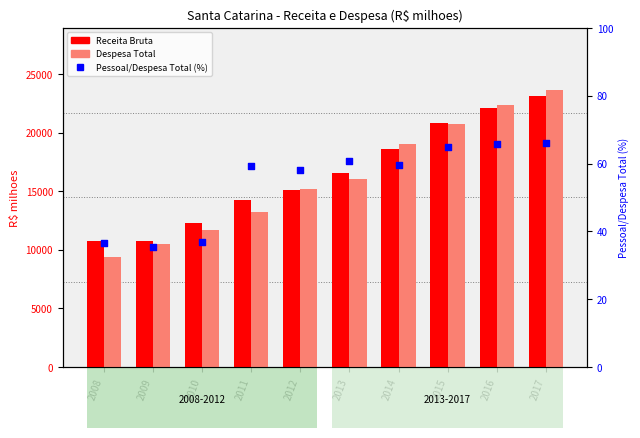

Which series has the largest total across all categories?

Receita Bruta